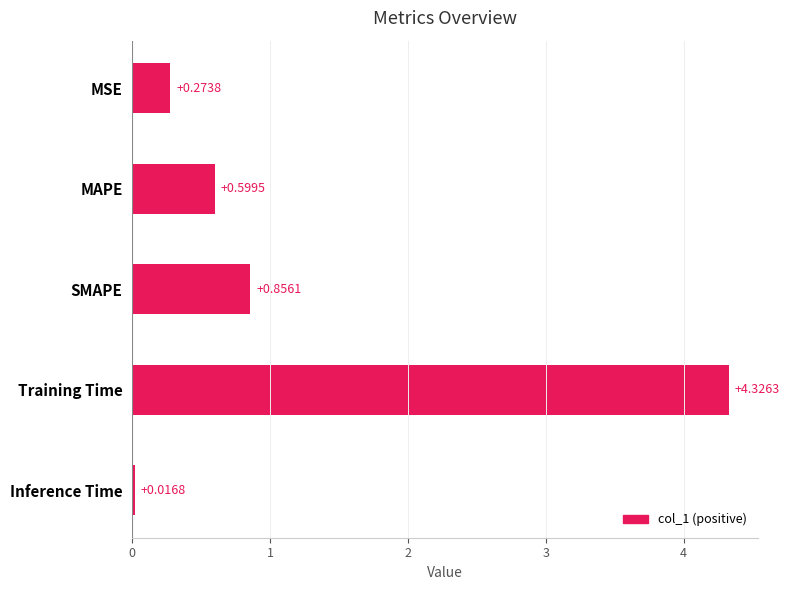

Rank the categories by value from highest to lowest.

Training Time, SMAPE, MAPE, MSE, Inference Time